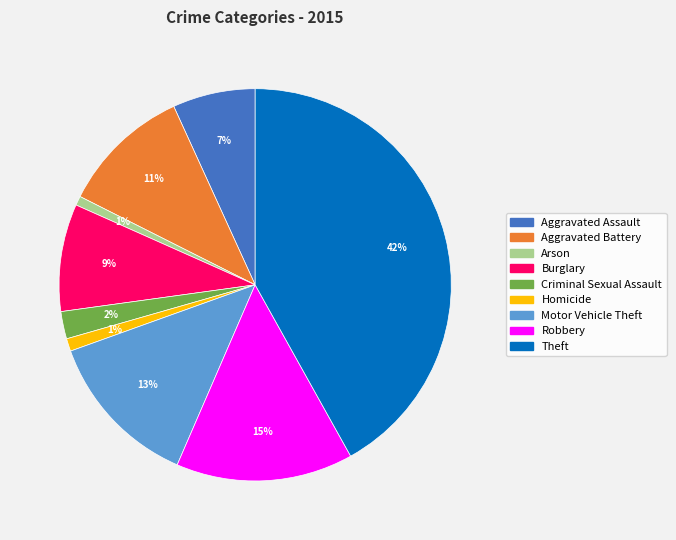

What percentage is the Theft slice, to the nearest percent?

42%